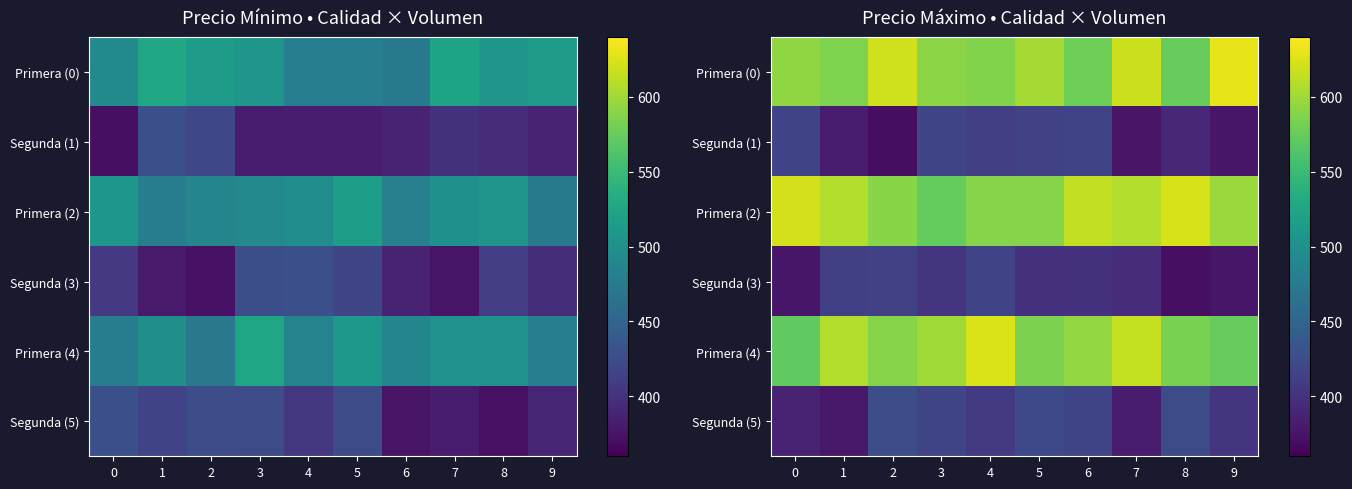

List the labels in order of Segunda (3) value, largest first.

4, 2, 1, 3, 6, 5, 7, 0, 9, 8